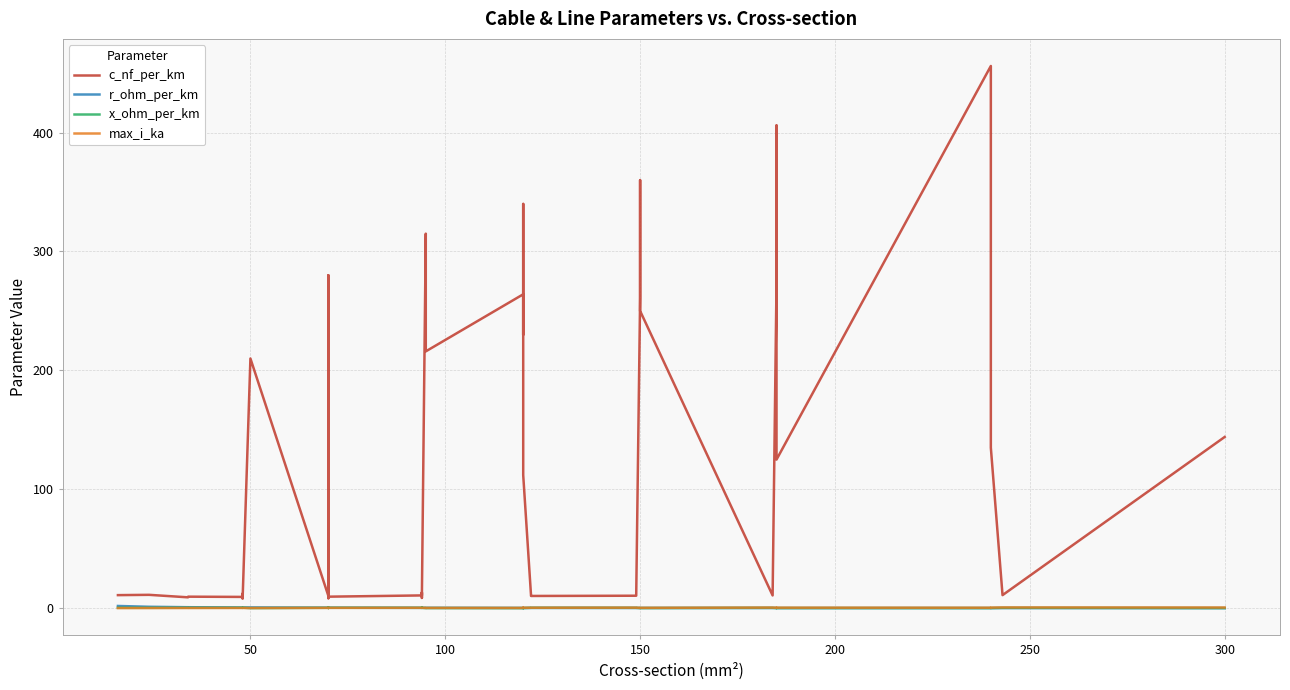

How many categories are shown in the chart?

40